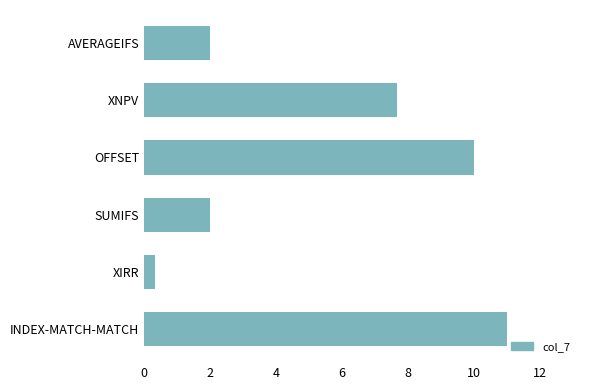

Count the number of categories in the chart.

6